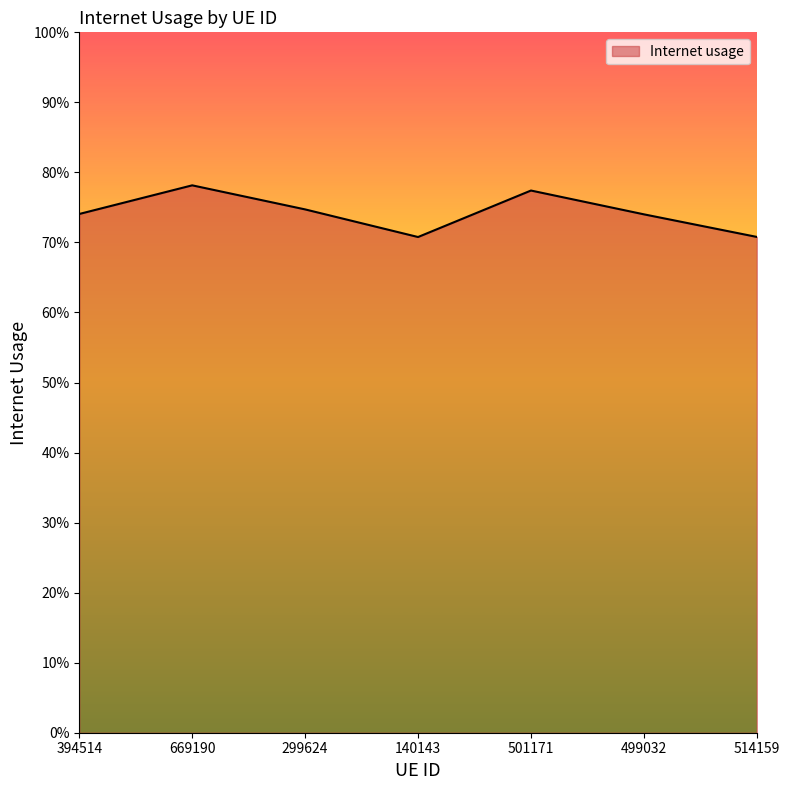

At which label is the value closest to 0?

140143